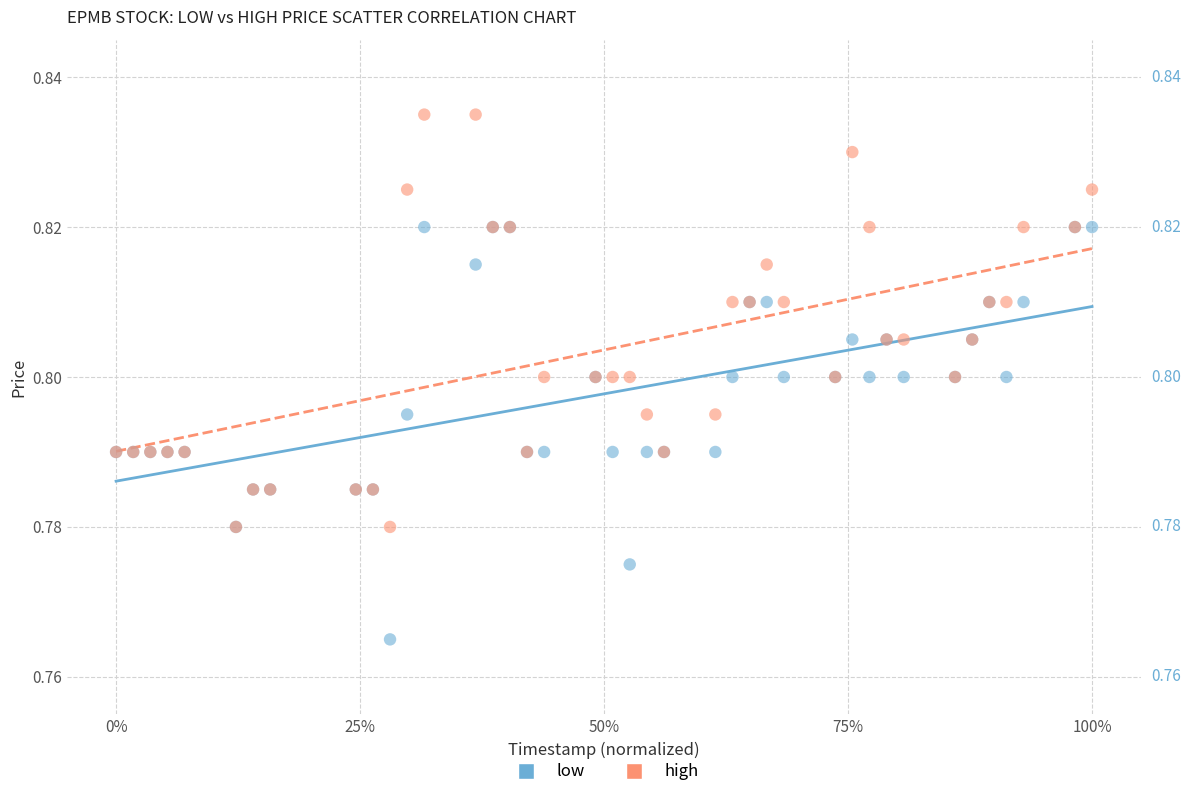

What are all the series names shown in the legend?

low, high